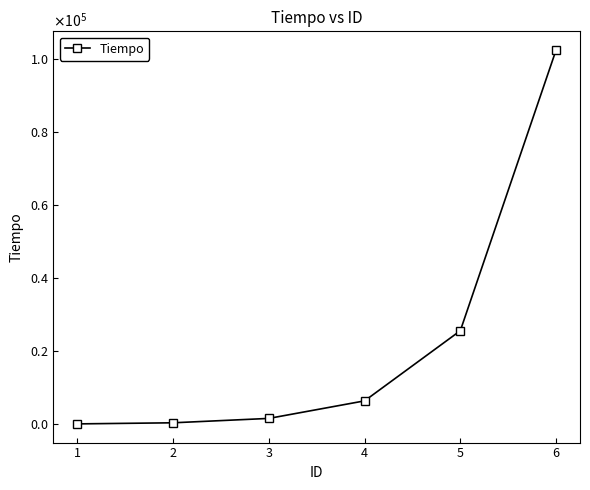

Reading left to right, extract all data points from this chart.

100	400	1600	6400	25600	102400